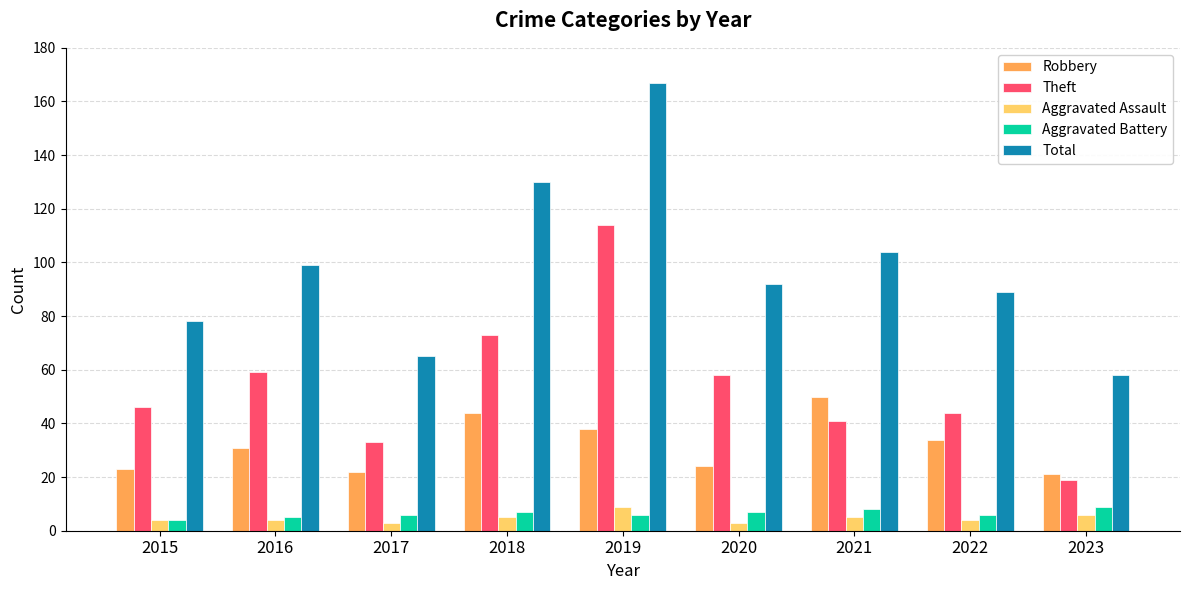

What is the difference between the highest and lowest values at 2016?

95